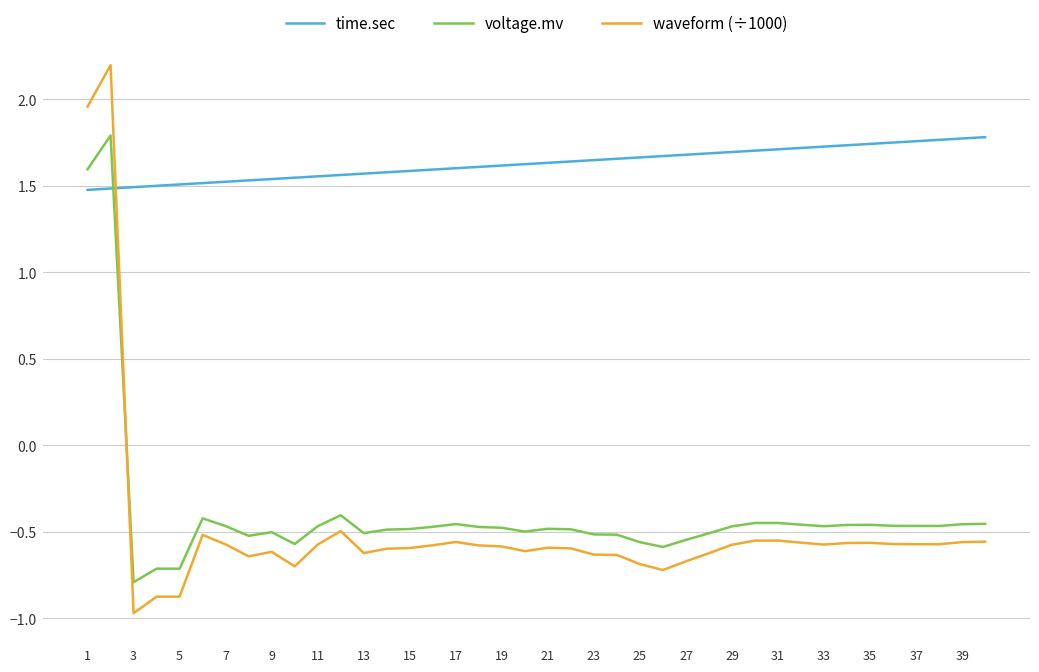

Which series has the largest total across all categories?

time.sec